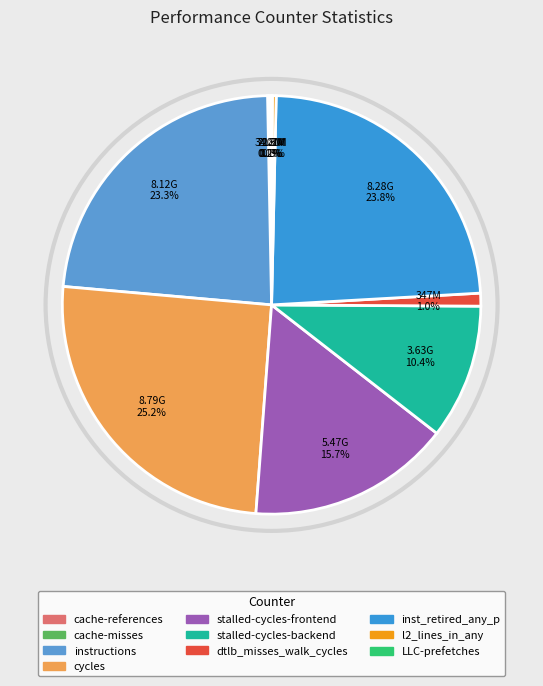

Which slice is the smallest?

LLC-prefetches